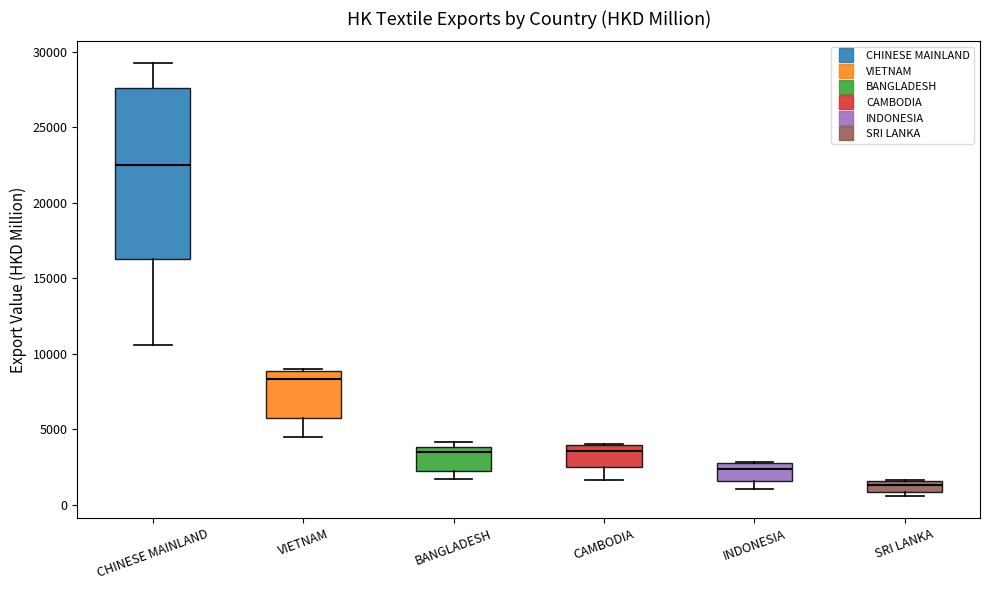

Where does the lower whisker of the box for CHINESE MAINLAND end on the y-axis? The values are not printed on the chart, so give them approximately, as read against the axis.

10500